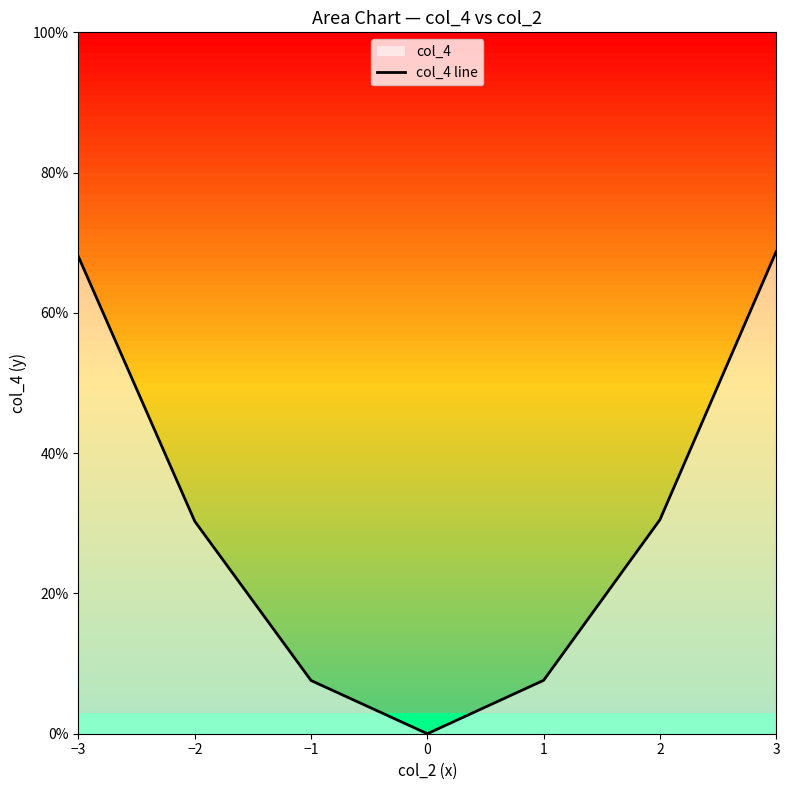

The value at −2 is 0.3. True or false?

True